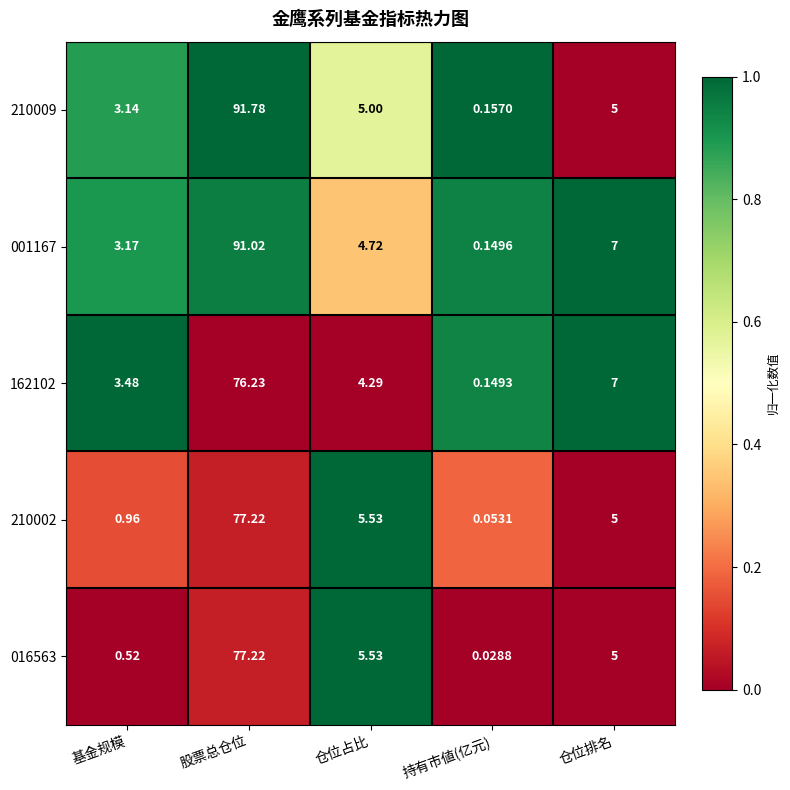

Rank the series at 持有市値(亿元) from highest to lowest value.

210009, 001167, 162102, 210002, 016563